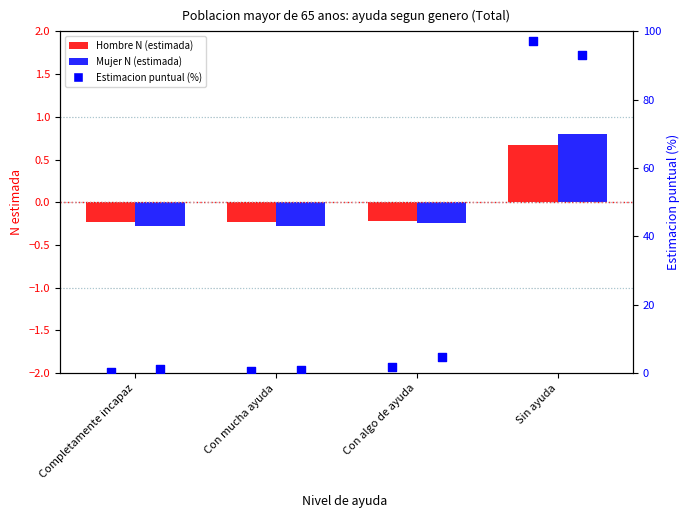

What is the total value across all series at Con mucha ayuda?

0.9